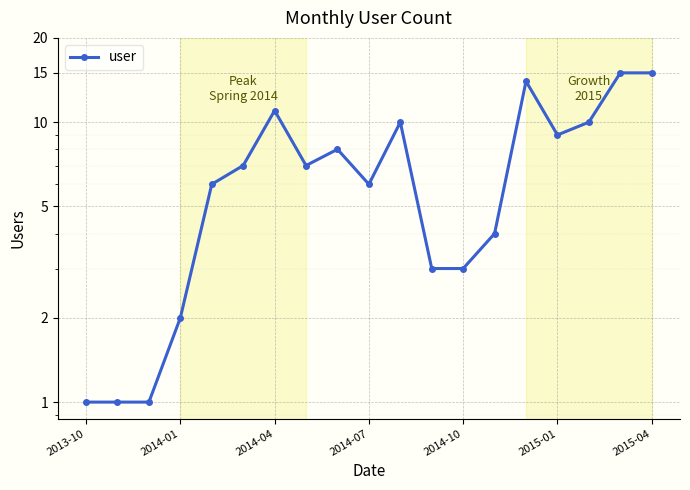

How many data points are less than 7?

9